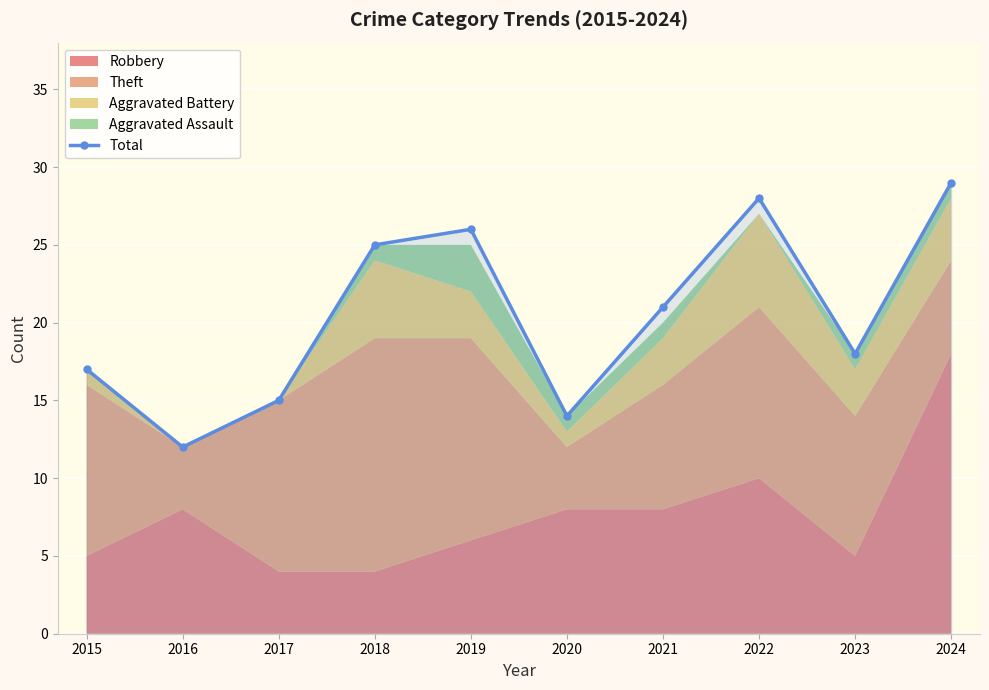

The Total series shows 6 at 2019. True or false?

False